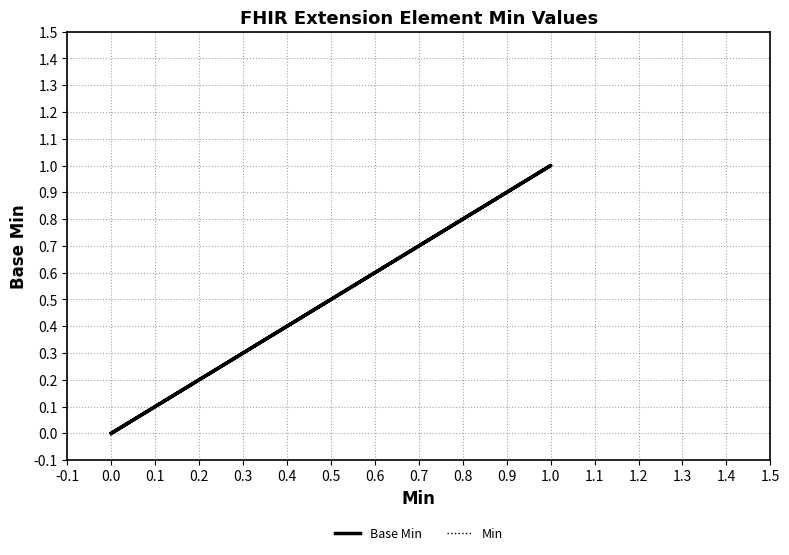

True or false: Base Min and Min intersect in this chart.

False